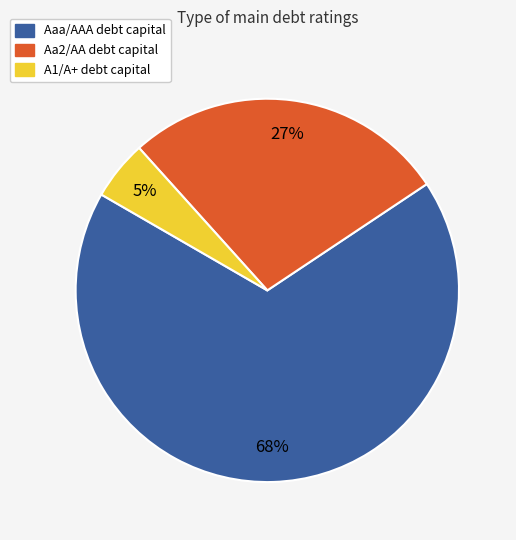

Count the number of slices in the pie.

3